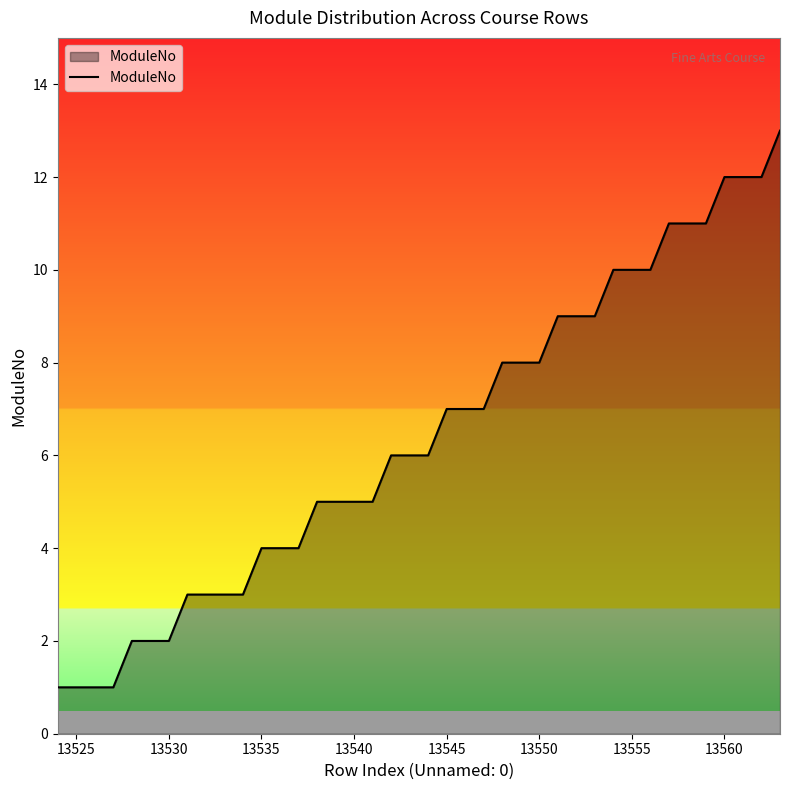

What is the greatest value displayed?

13